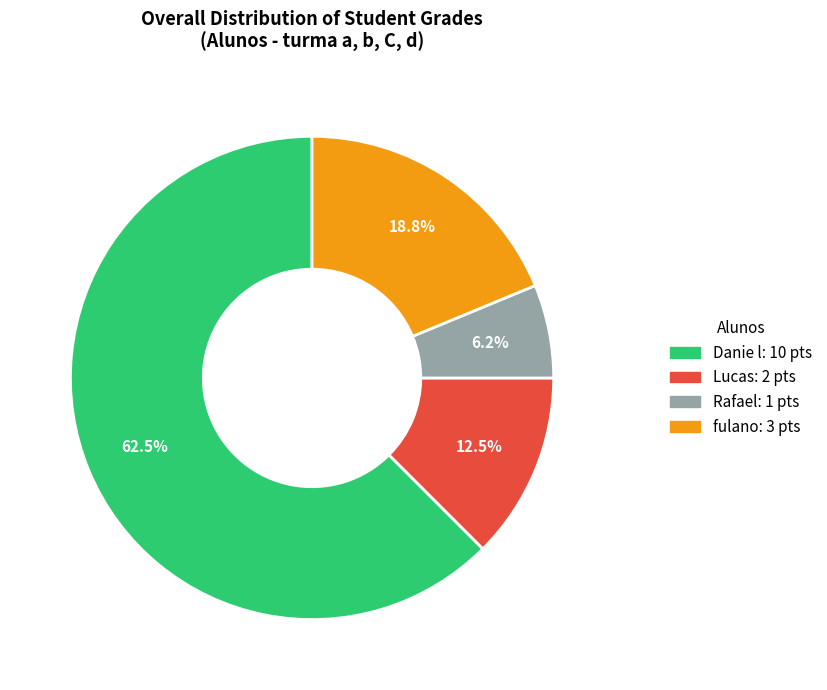

To the nearest percent, what is the difference between the Lucas and fulano slice percentages?

6%